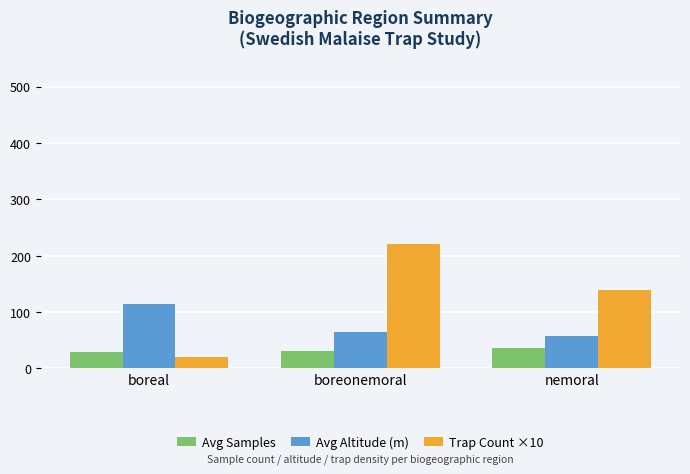

How many data points in Avg Altitude (m) are less than 65?

1